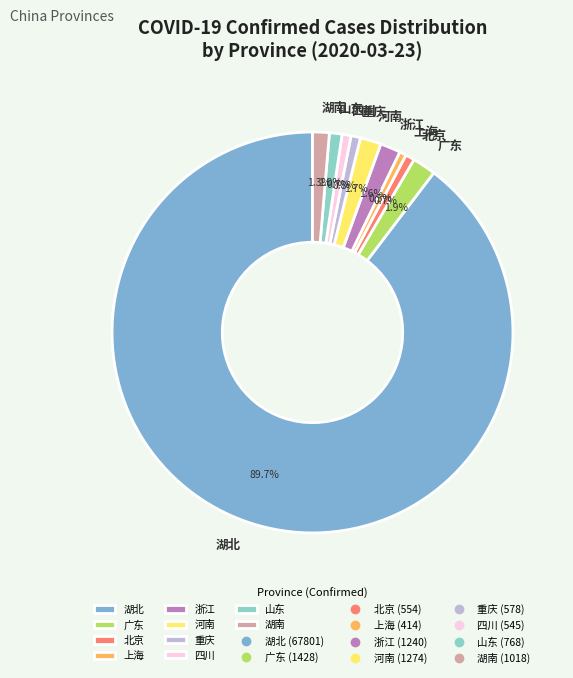

The 四川 slice represents 1% of the pie. True or false?

True